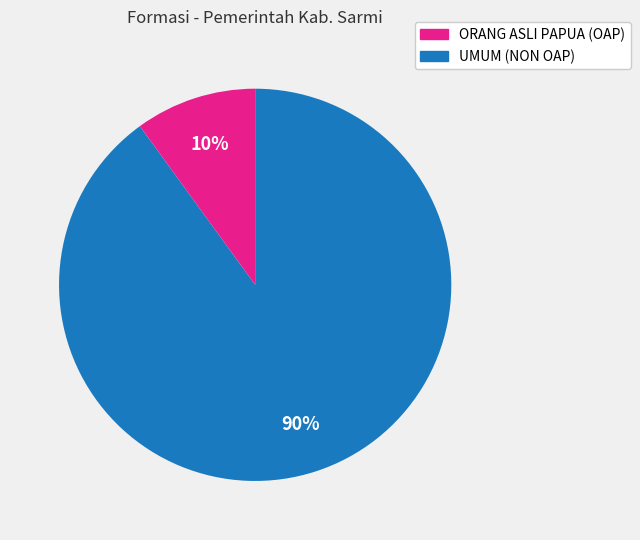

Is the sum of UMUM (NON OAP) and ORANG ASLI PAPUA (OAP) greater than half?

Yes